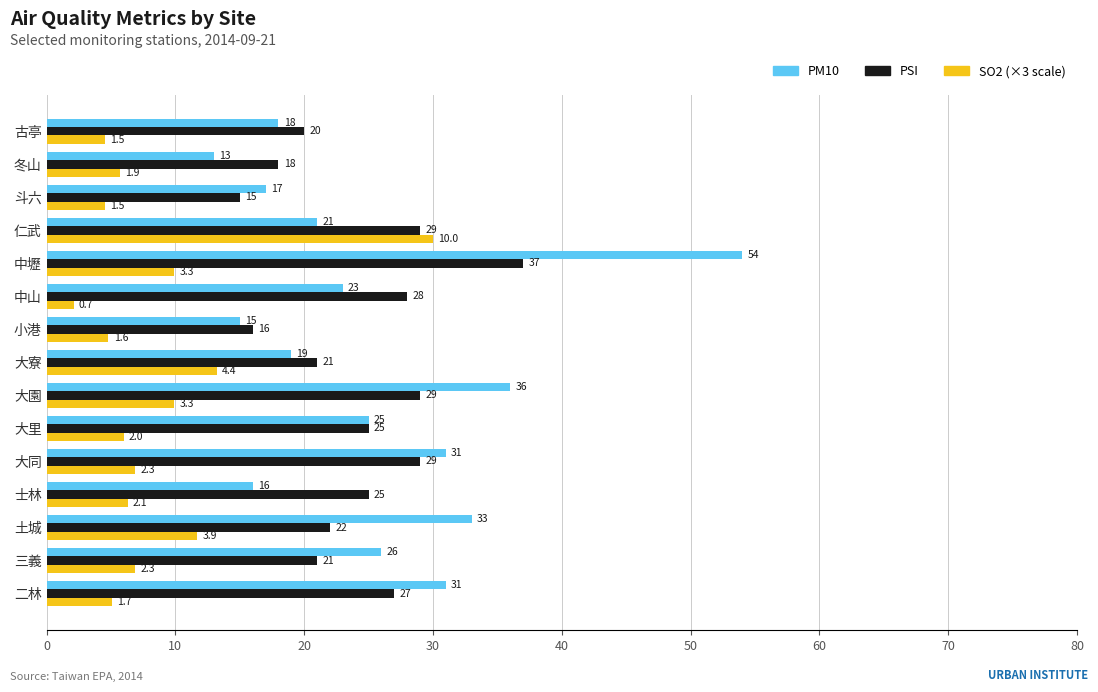

What is the maximum value shown in the chart?

54.0